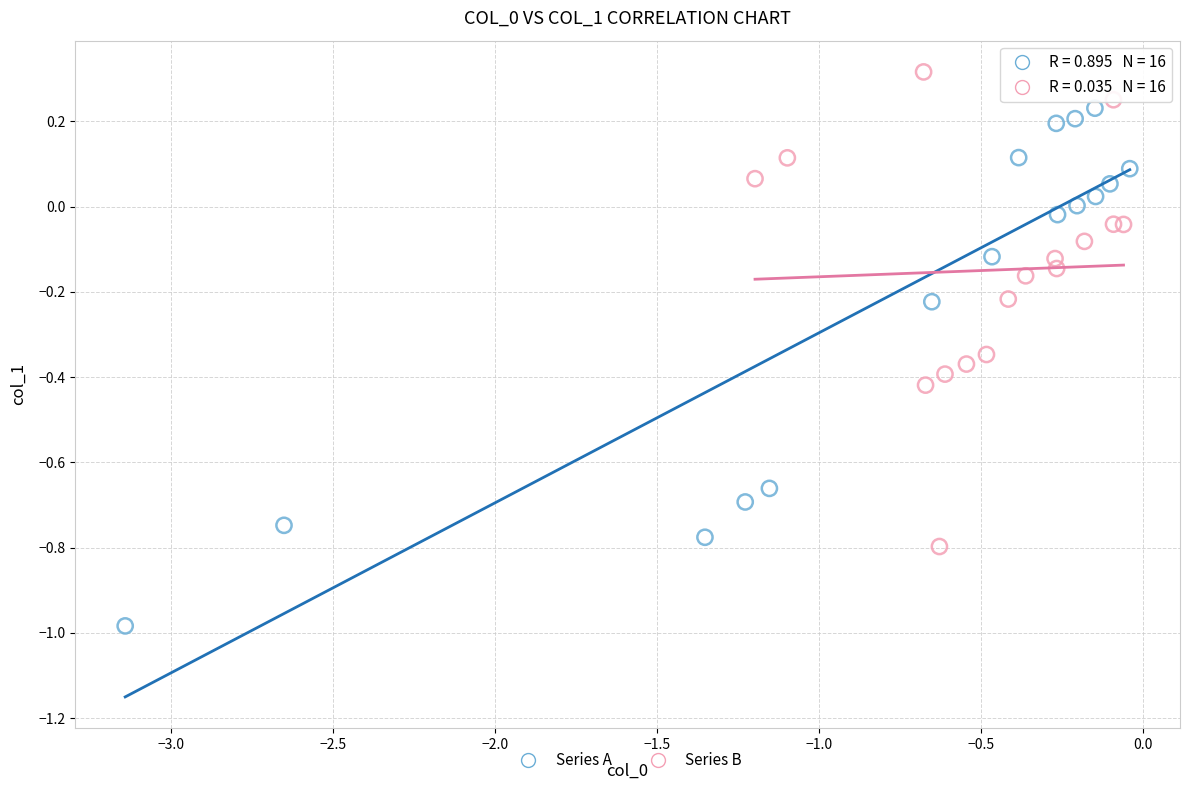

Which series reaches the minimum Y coordinate?

Series A